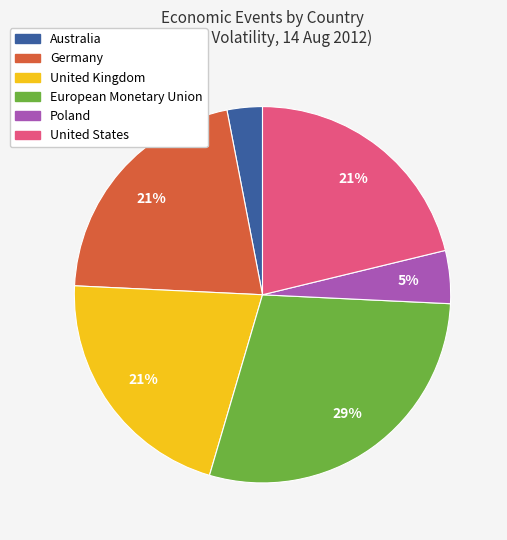

Is there a majority slice in this chart?

No